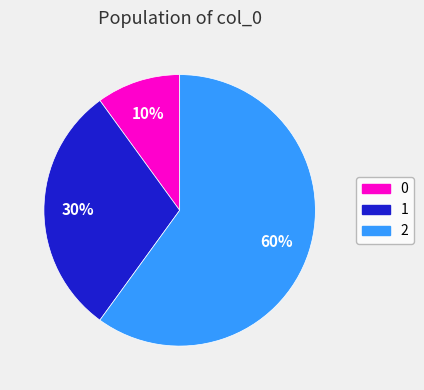

What percentage is the 0 slice, to the nearest percent?

10%